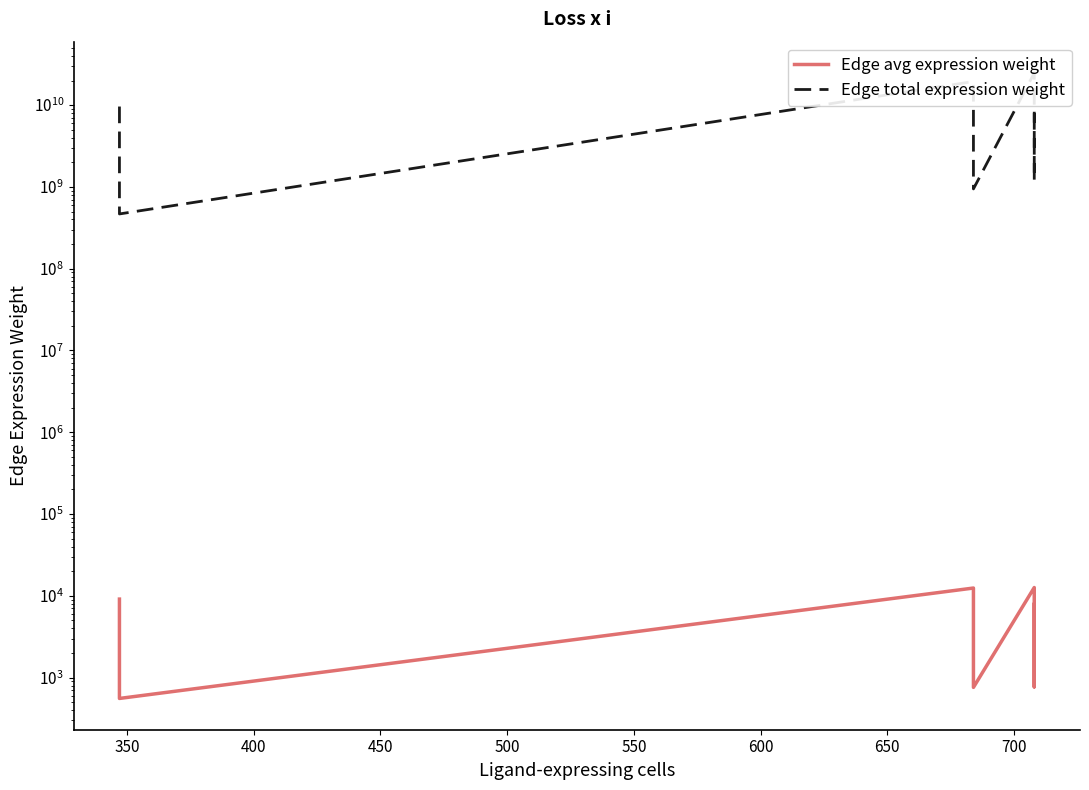

List the series in order of their overall mean, lowest first.

Edge avg expression weight, Edge total expression weight